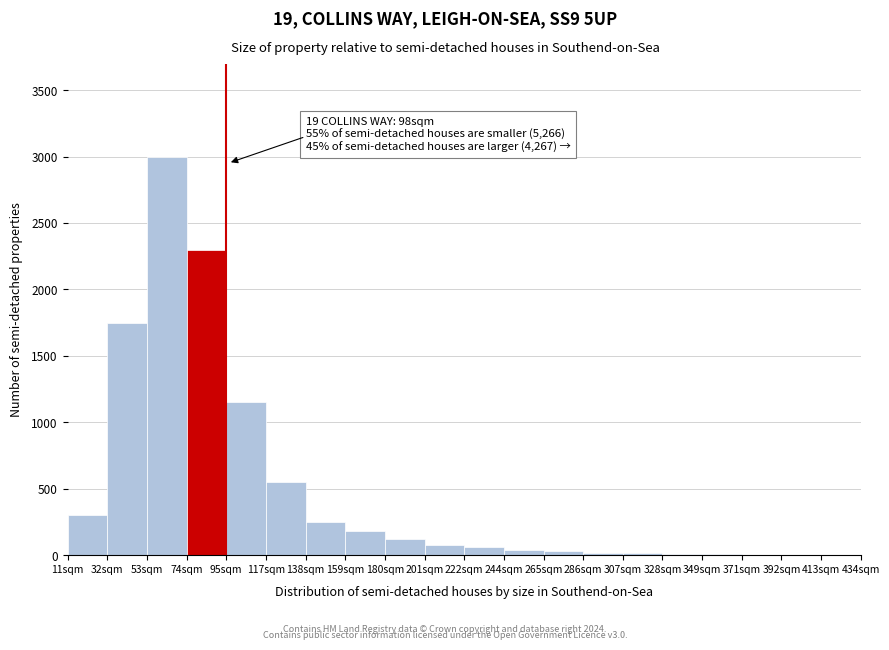

The chart shows a value of 550 at 117sqm. True or false?

True